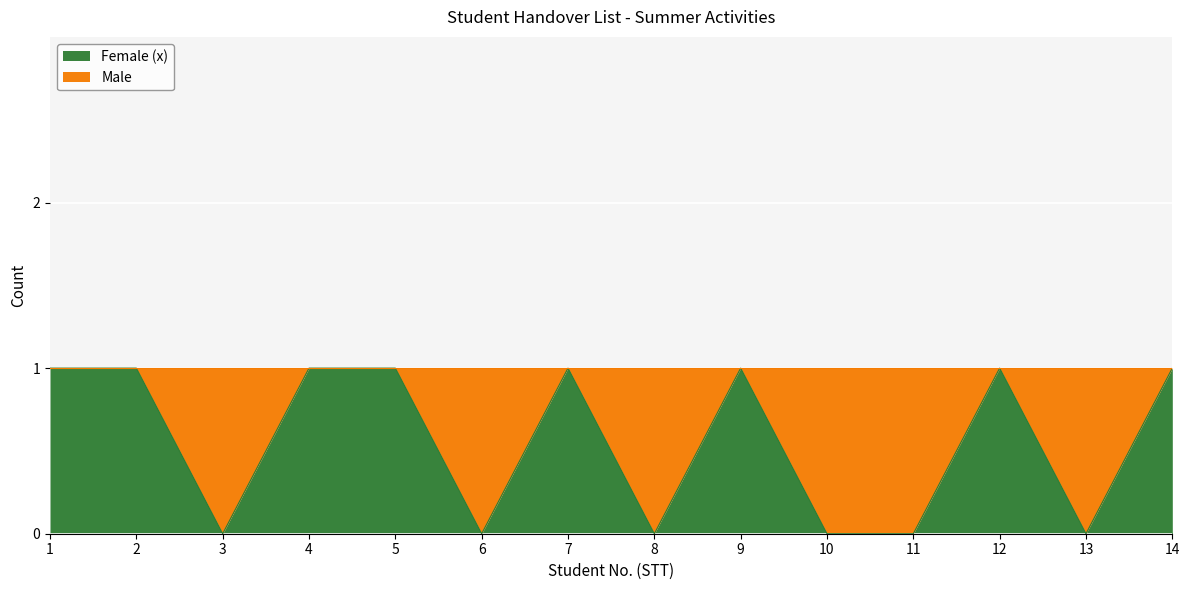

The value at 12 is 1. True or false?

True